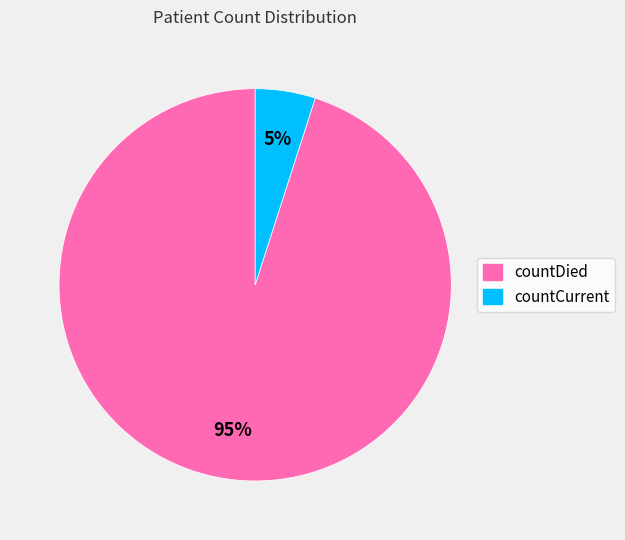

Count the number of slices in the pie.

2